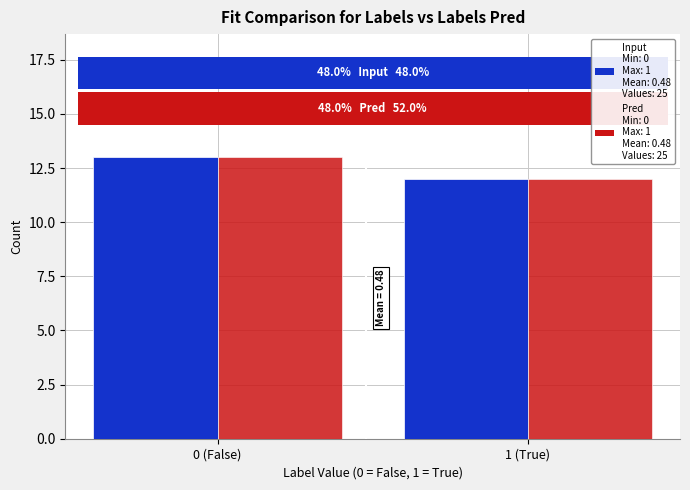

Reading left to right, list all the values displayed in this chart.

Input: 0 (False)=13	1 (True)=12
Pred: 0 (False)=13	1 (True)=12